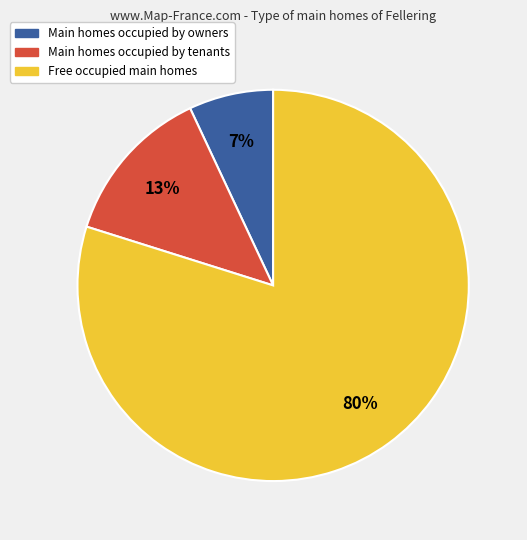

Count the number of slices in the pie.

3